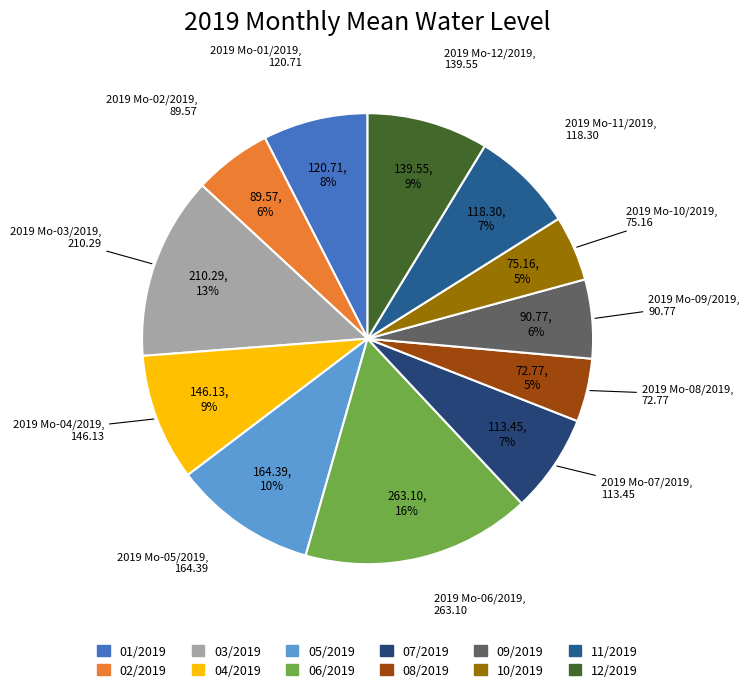

What percentage is NOT represented by 05/2019?

89.8%